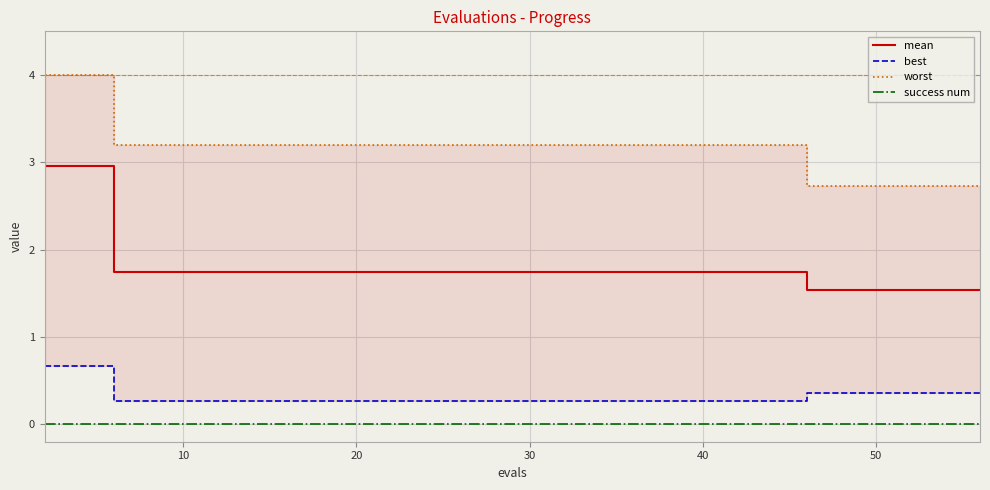

True or false: mean and success num cross at least once.

False